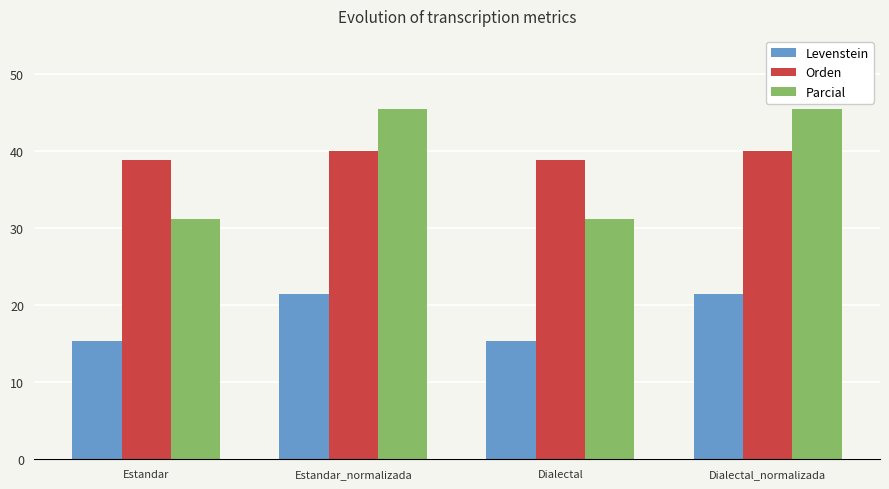

What is the approximate value of Orden at Estandar_normalizada?

40.0